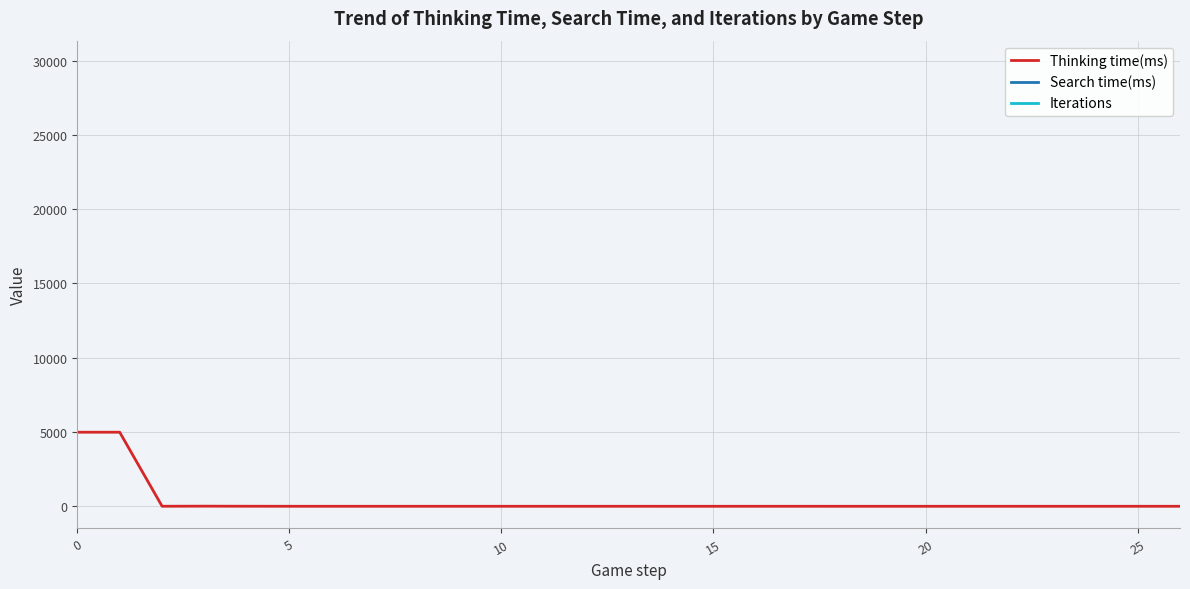

Which has a higher value, 7 or 9?

7